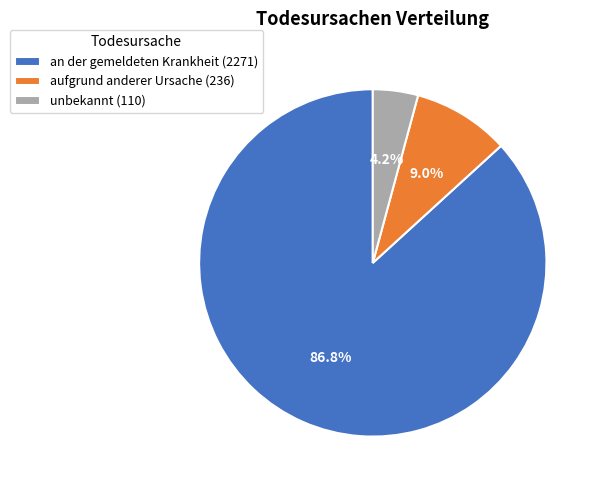

What is the majority slice?

an der gemeldeten Krankheit